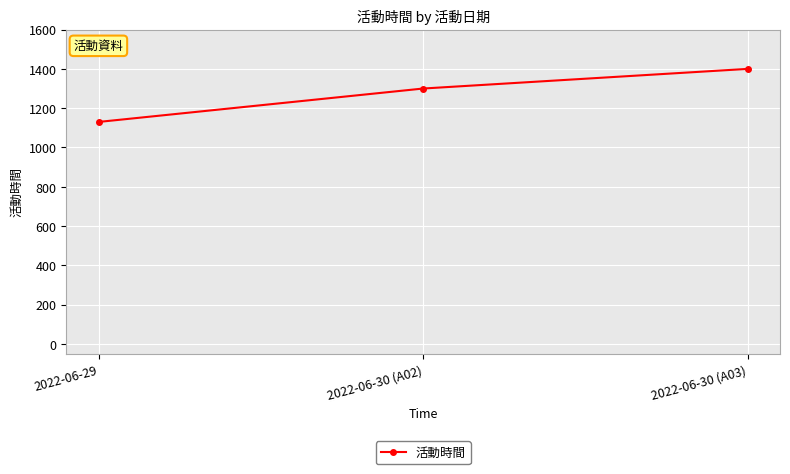

What is the label of the 2nd point from the left?

2022-06-30 (A02)